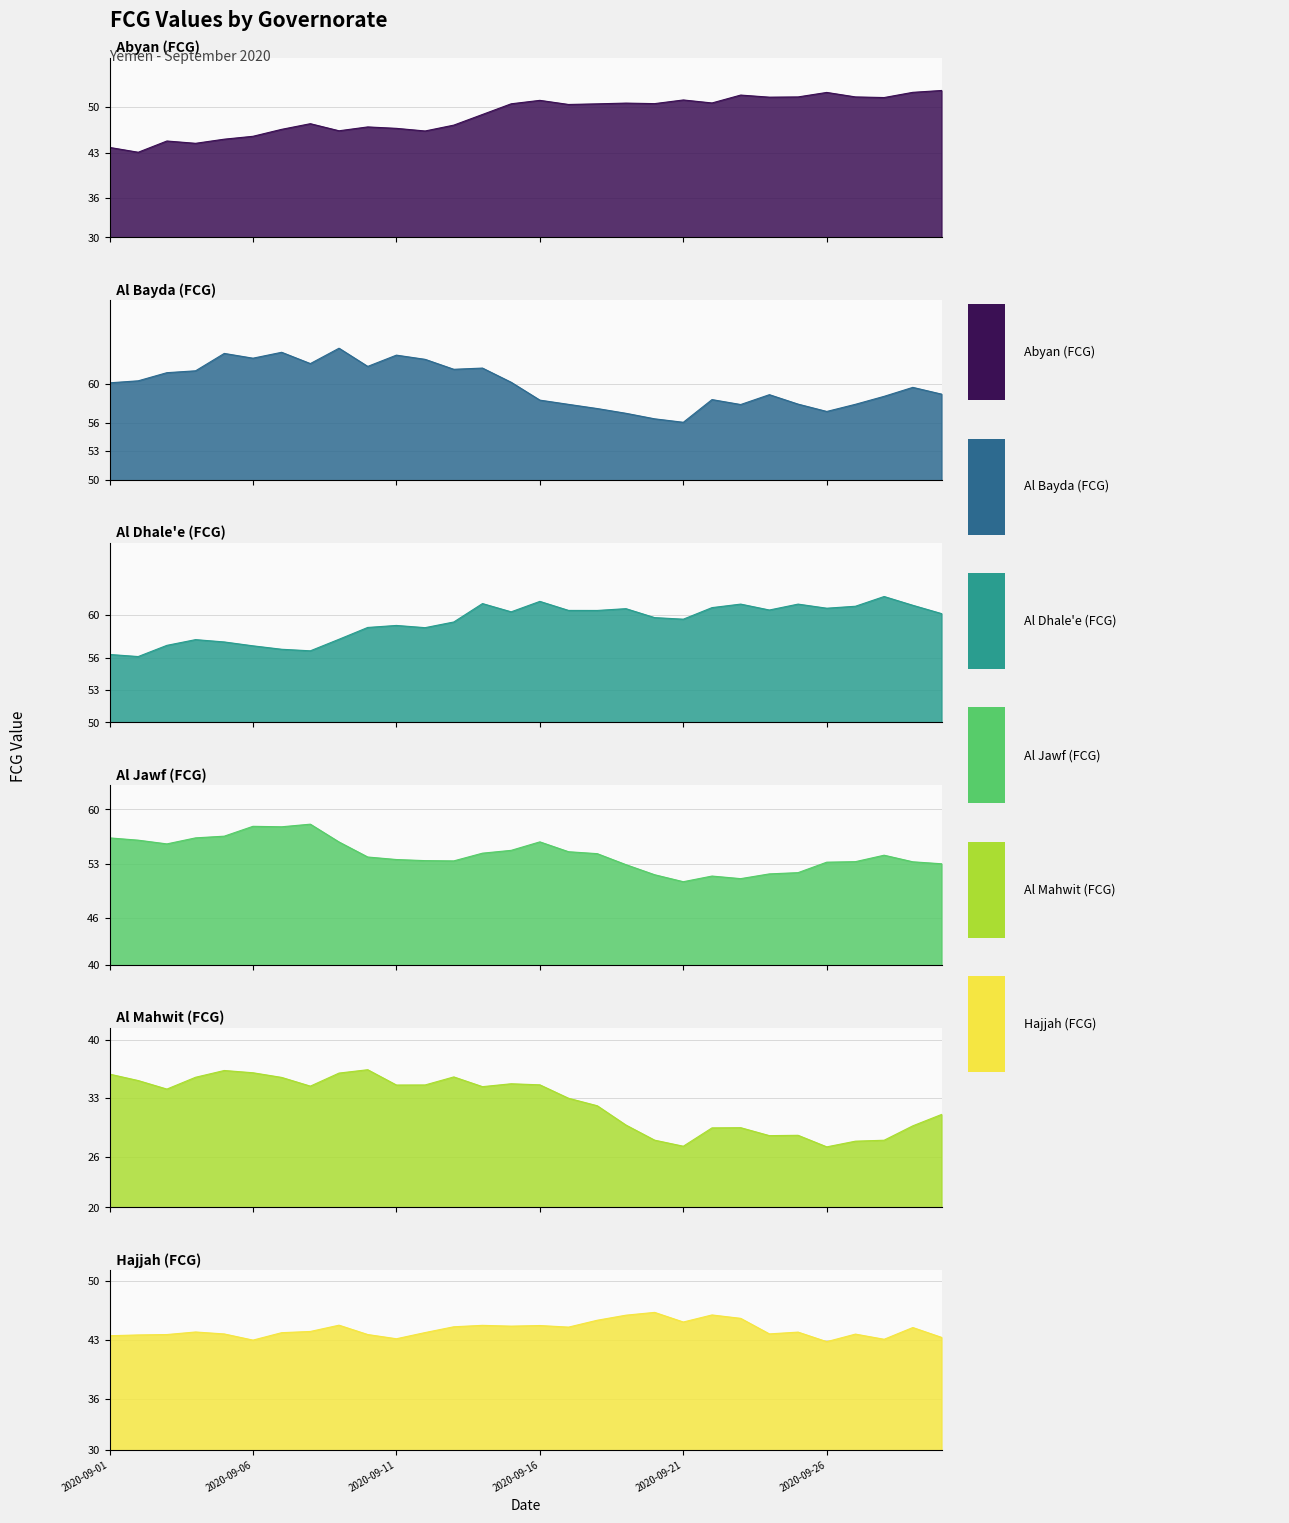

What is the value of the Hajjah (FCG) point at the 5th from the left?

43.8